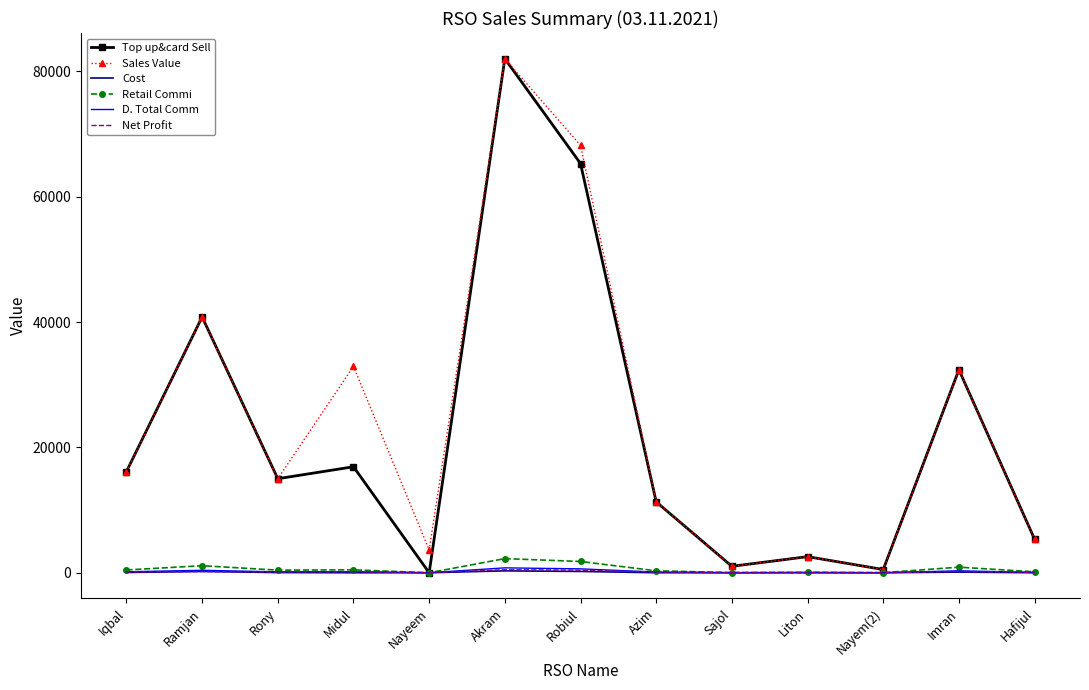

Where does the Retail Commi series first go above 412?

Iqbal